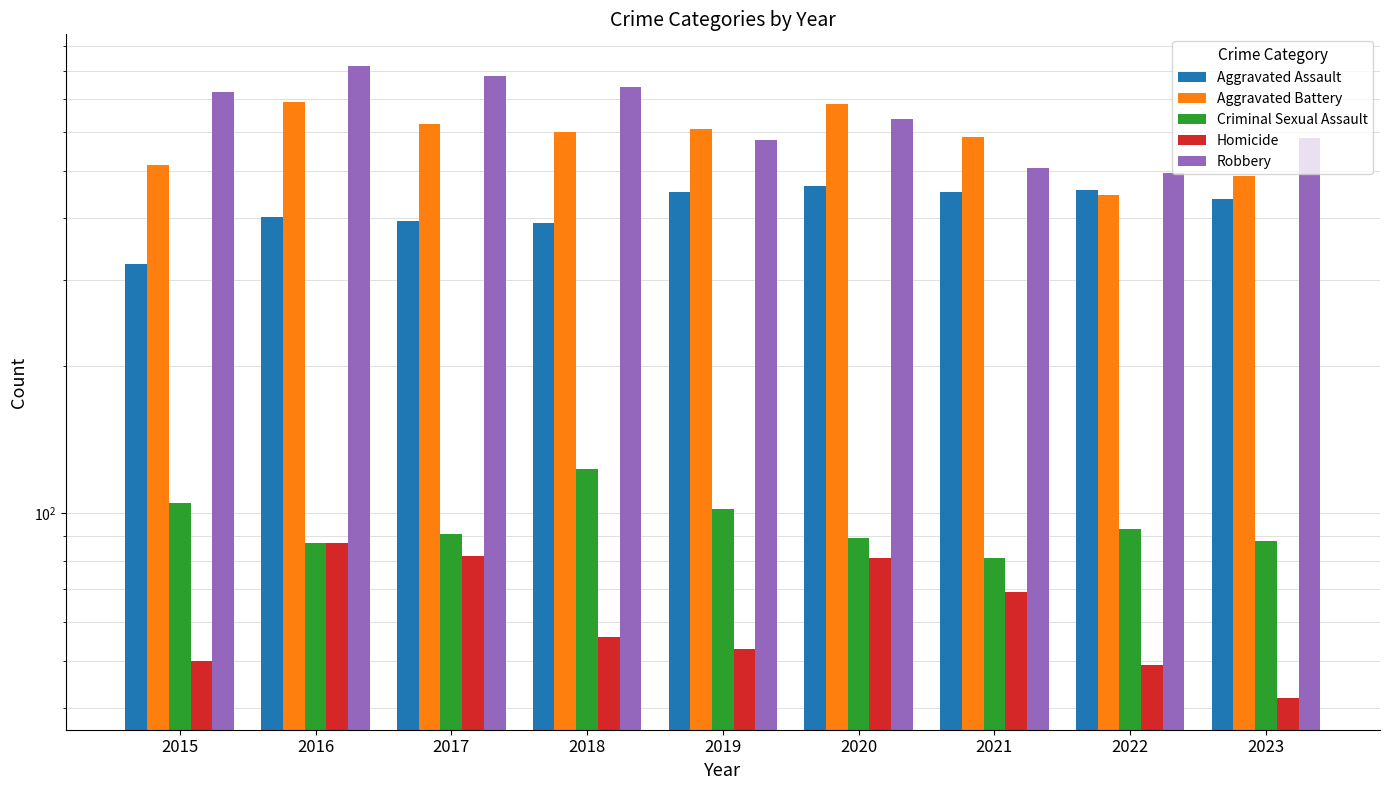

What is the difference between the maximum and minimum values in the Aggravated Battery series?

245